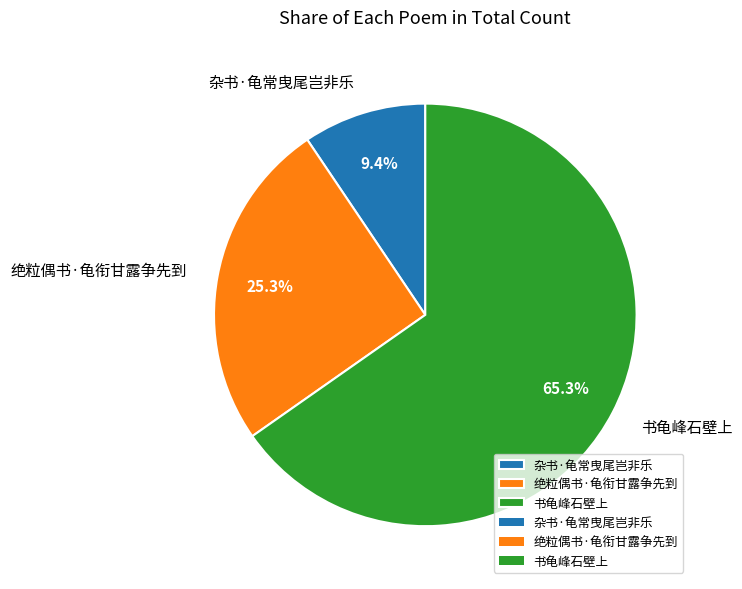

Is it true that 绝粒偶书·龟衔甘露争先到 is 11% of the pie?

False